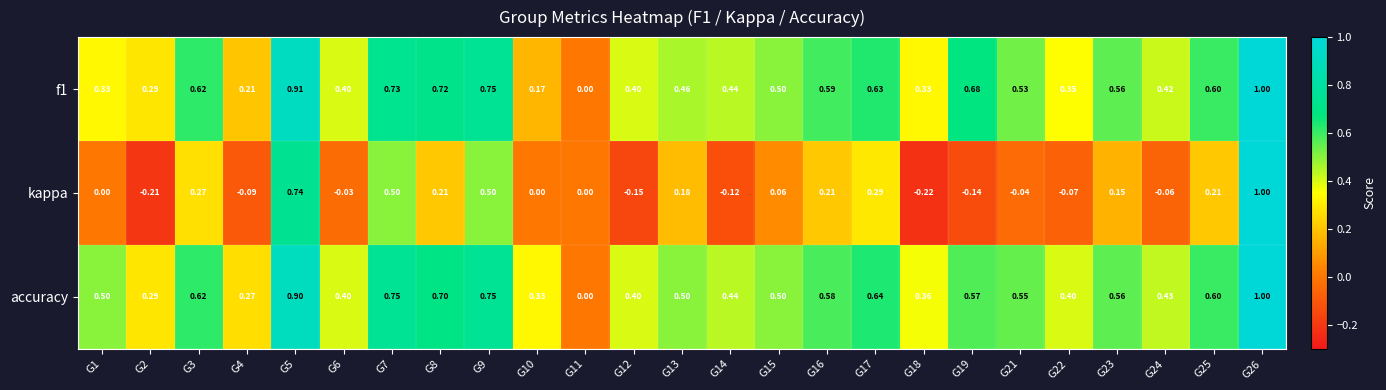

Is the value of kappa at G2 greater than the value of accuracy at G24?

No